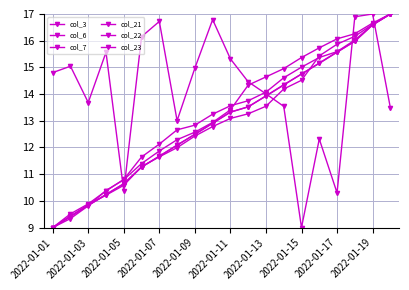

At which label does col_21 reach its minimum?

2022-01-01